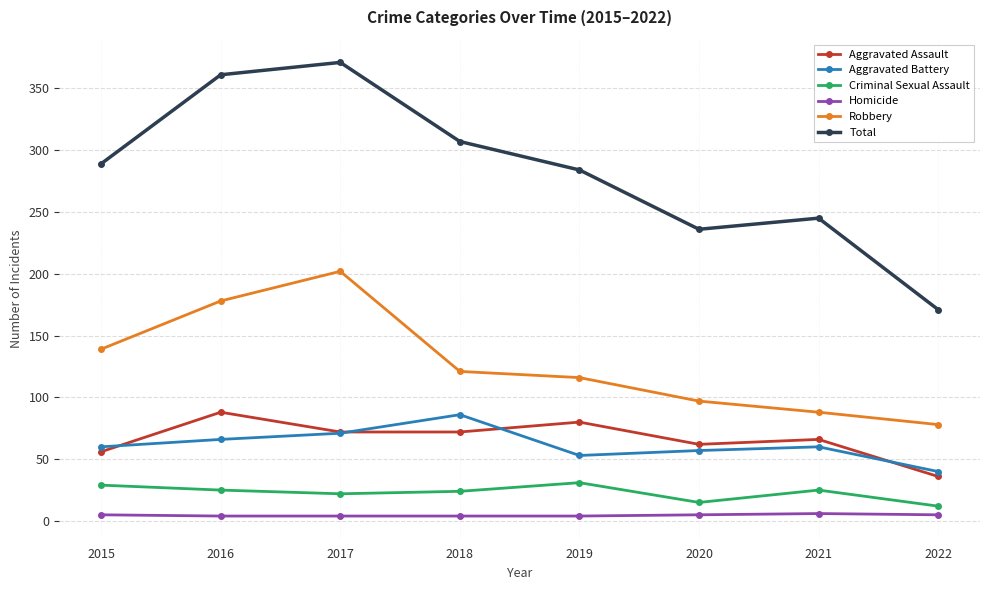

Which series has the largest total across all categories?

Total